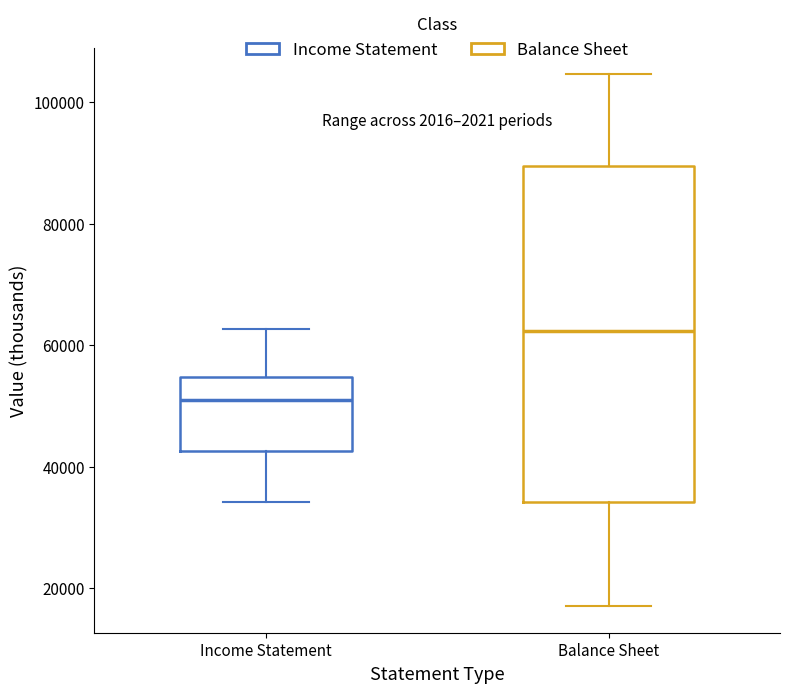

Reading left to right, read every box against the y-axis: the position of its median line, the range the box covers, and the ends of its whiskers. The values are not printed on the chart, so give them approximately, as read against the axis.

Income Statement: median 52000, box 42000 to 54000, whiskers 34000 to 62000
Balance Sheet: median 62000, box 34000 to 90000, whiskers 18000 to 104000